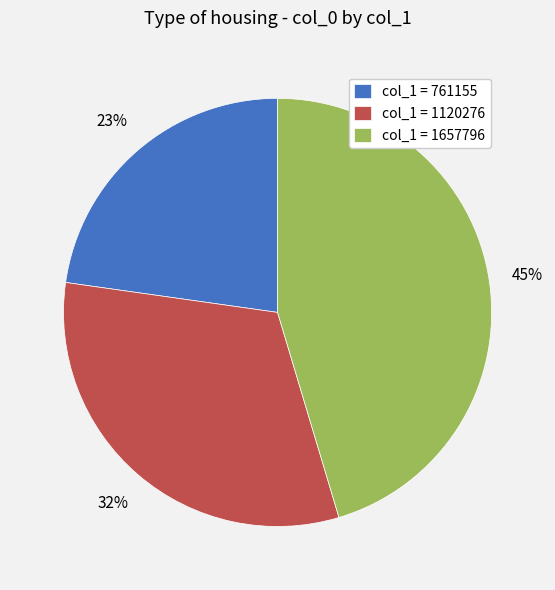

Is there any slice that represents more than half of the pie?

No